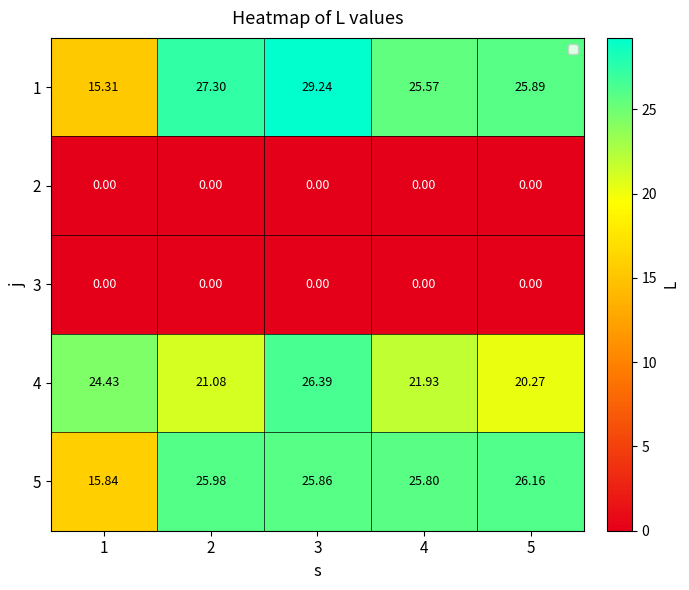

Is the value of 2 at 3 greater than the value of 5 at 1?

No